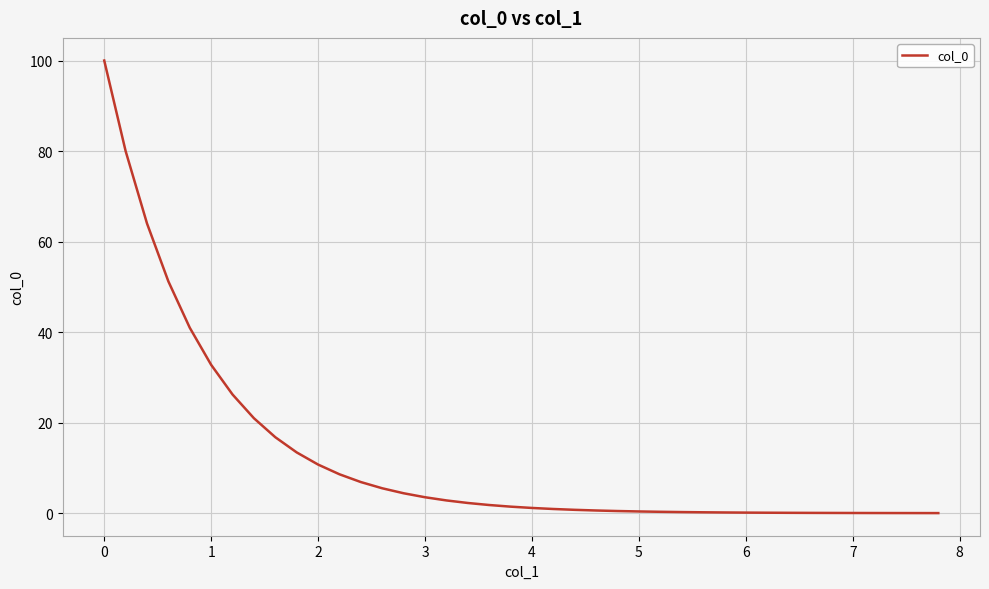

What is the greatest value displayed?

100.0